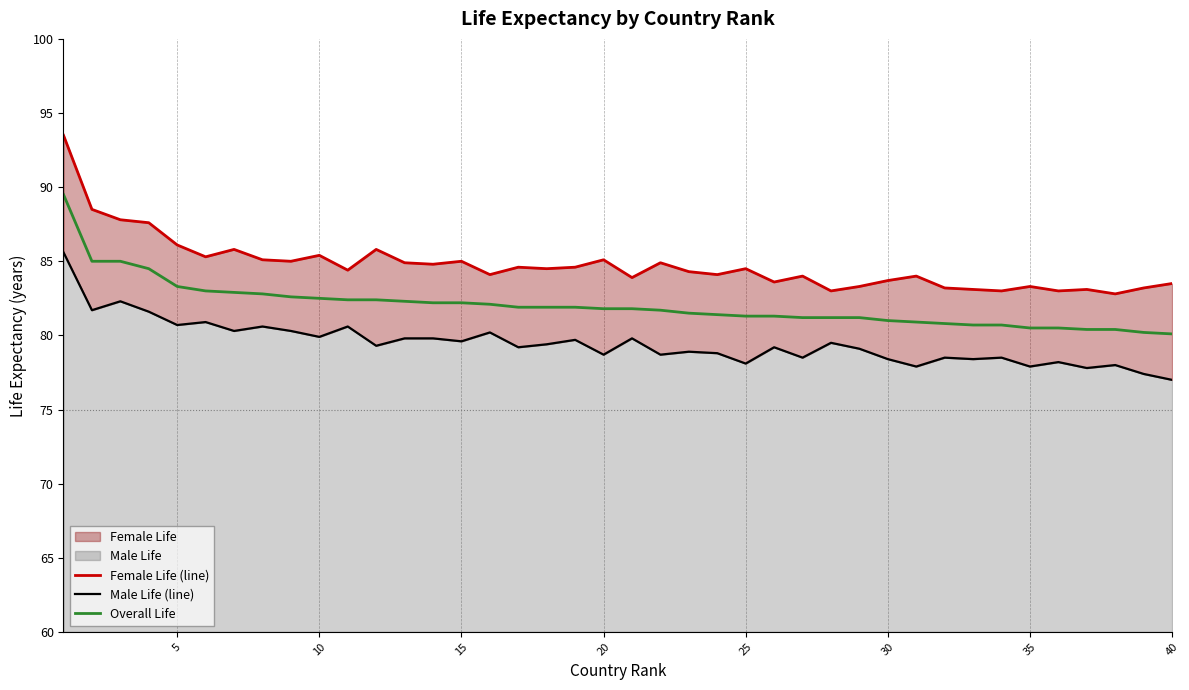

True or false: Male Life (line) and Female Life (line) intersect in this chart.

False